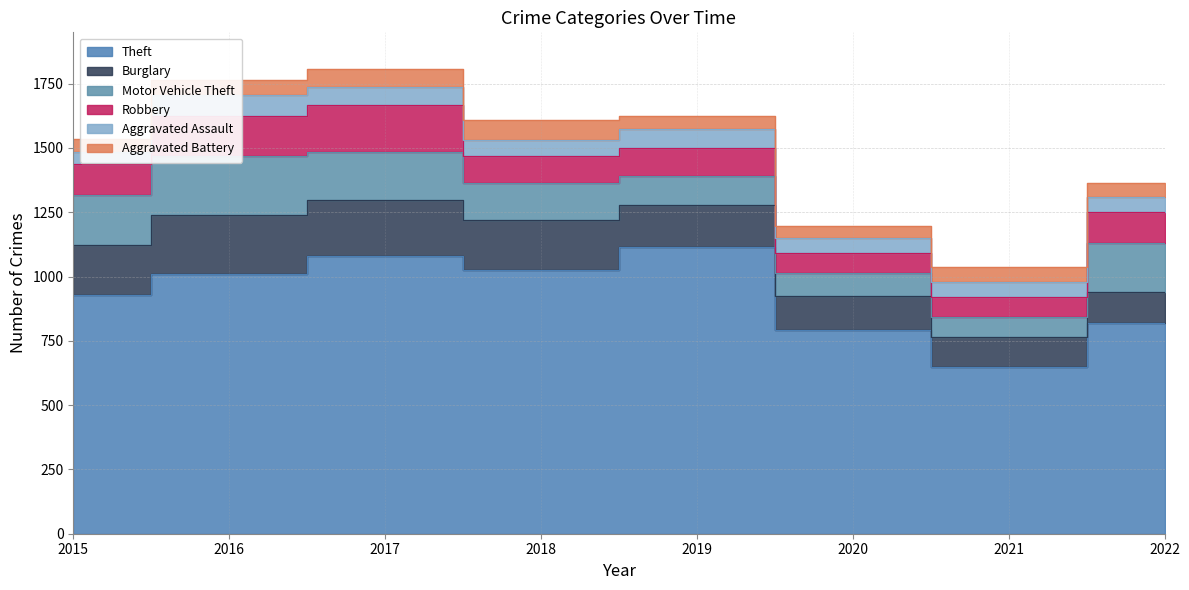

Reading left to right, extract all data points from this chart.

Theft: 928	1010	1081	1026	1115	792	649	821
Burglary: 196	229	217	194	165	132	117	117
Motor Vehicle Theft: 192	229	187	142	112	89	75	194
Robbery: 122	156	182	106	108	79	78	120
Aggravated Assault: 46	80	69	61	75	56	61	56
Aggravated Battery: 52	61	69	79	49	49	57	55